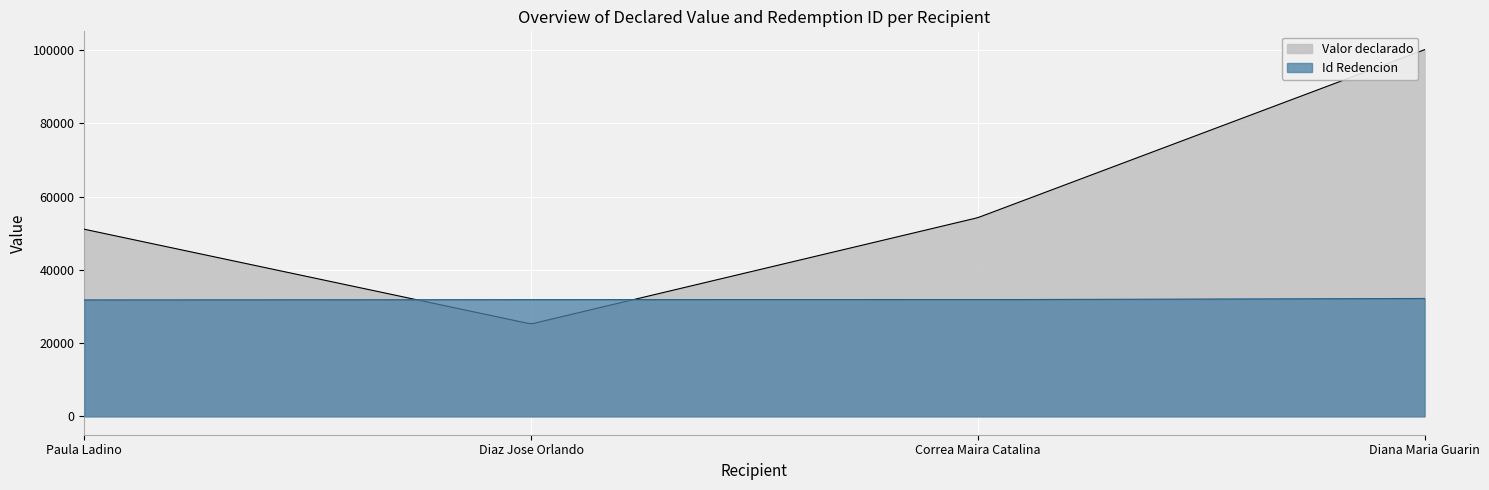

Which series has the largest range (max minus min)?

Valor declarado